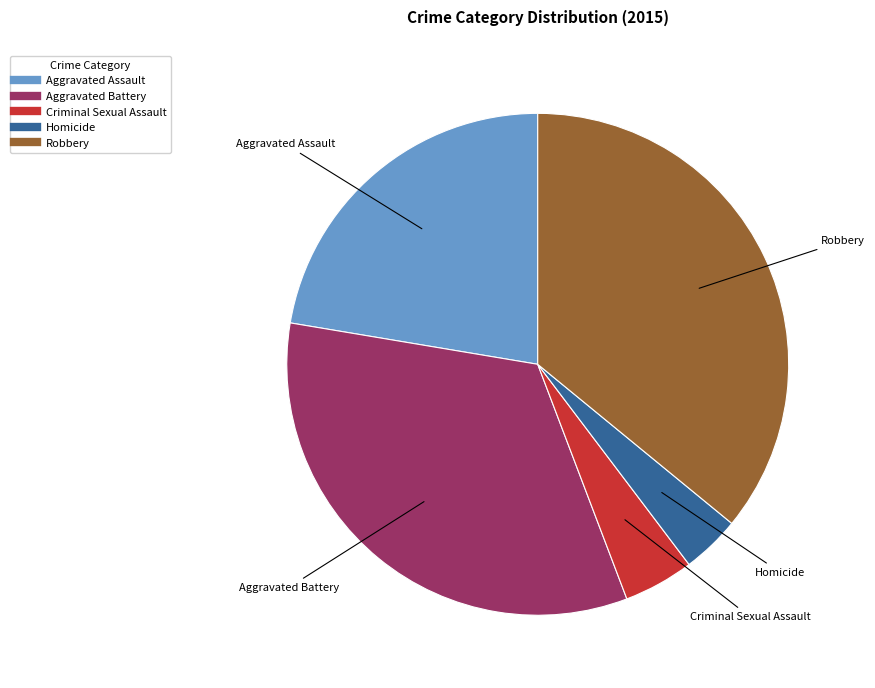

Do Aggravated Assault and Criminal Sexual Assault together represent more than half of the pie?

No